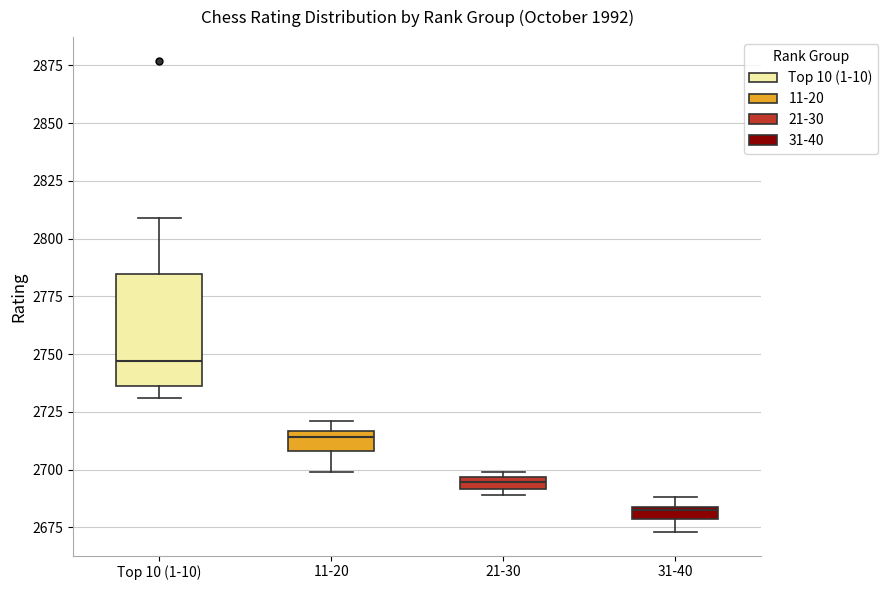

Which box's median line is the highest?

Top 10 (1-10)